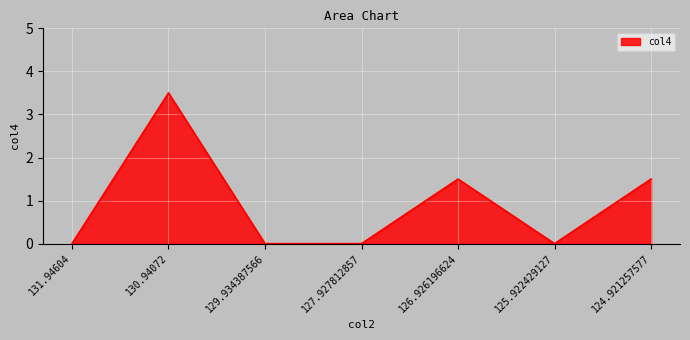

How many interior local peaks (higher than both neighbors) does the data have?

2